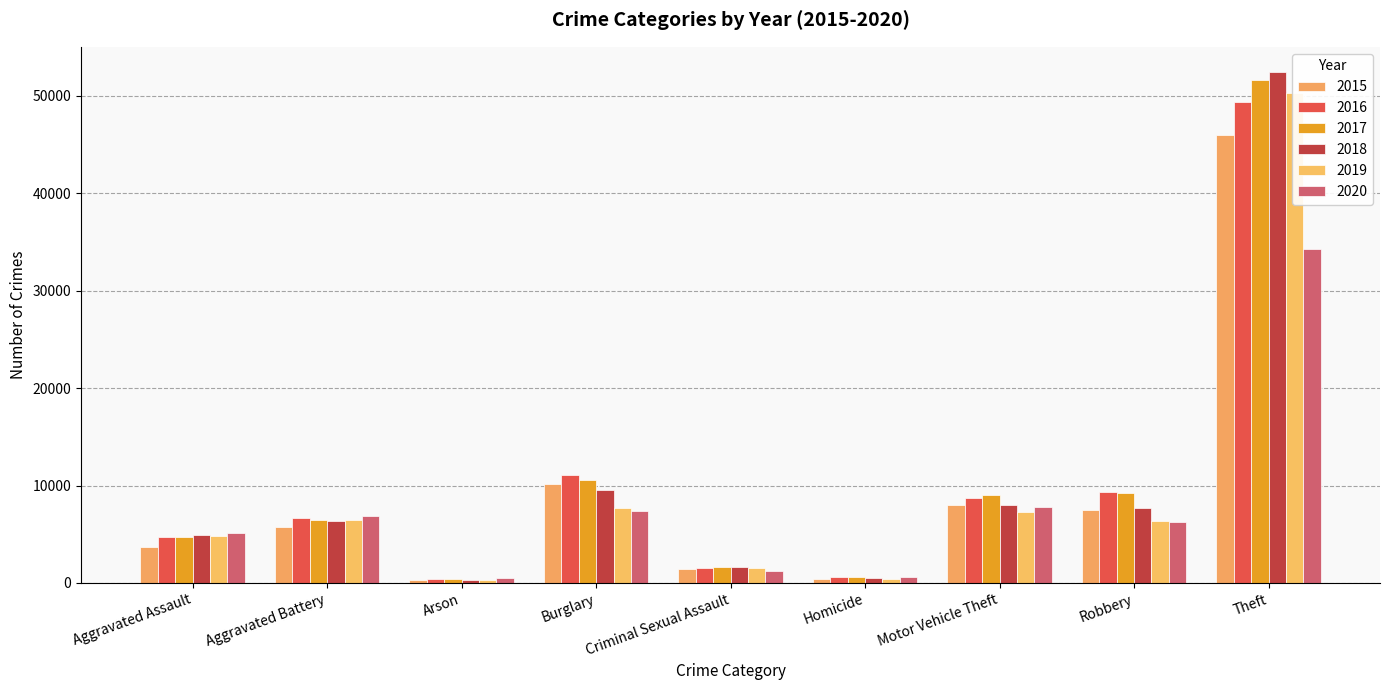

What is the label of the 7th bar from the right?

Arson